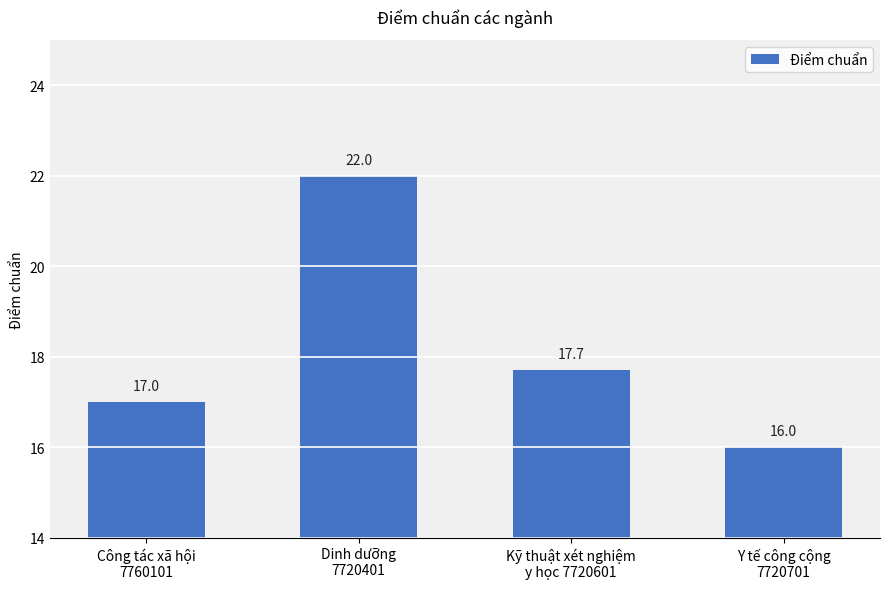

What value does the data have at Y tế công cộng
7720701?

16.0